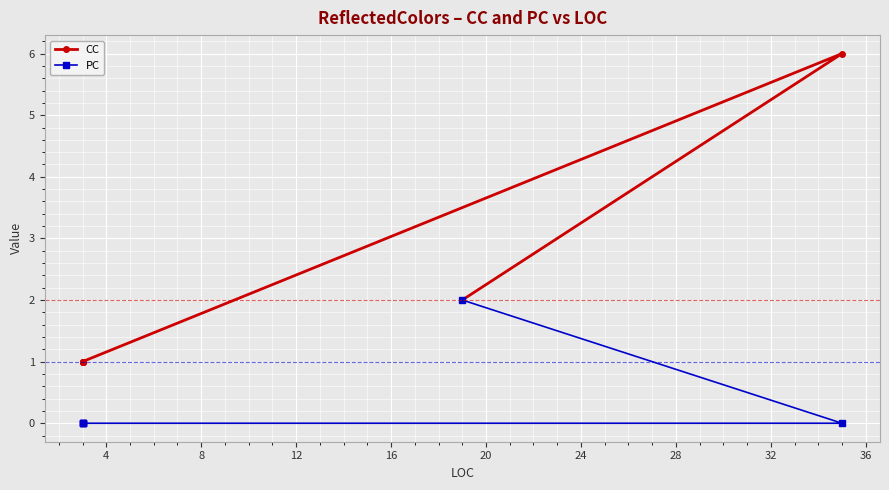

True or false: CC and PC cross at least once.

False